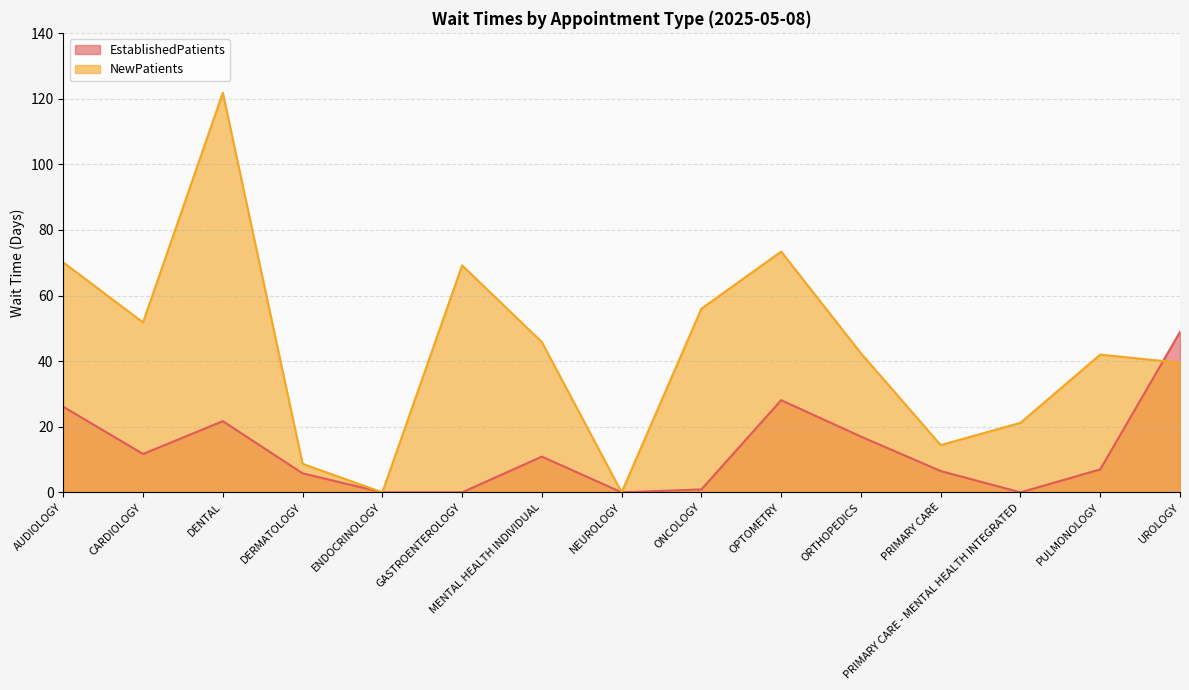

At how many categories does at least one series exceed 23?

10